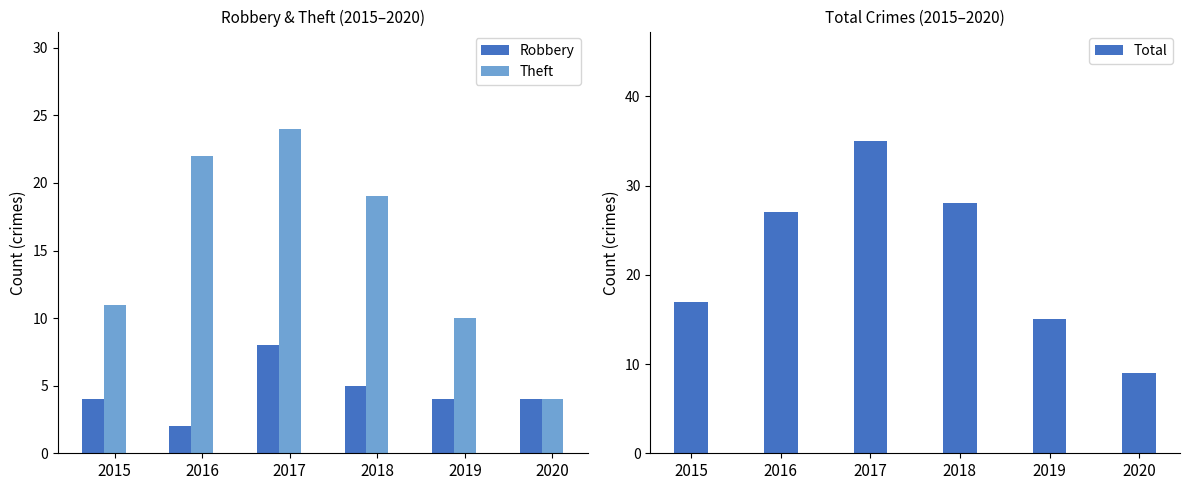

Between 2018 and 2020, which series saw the biggest shift?

Total